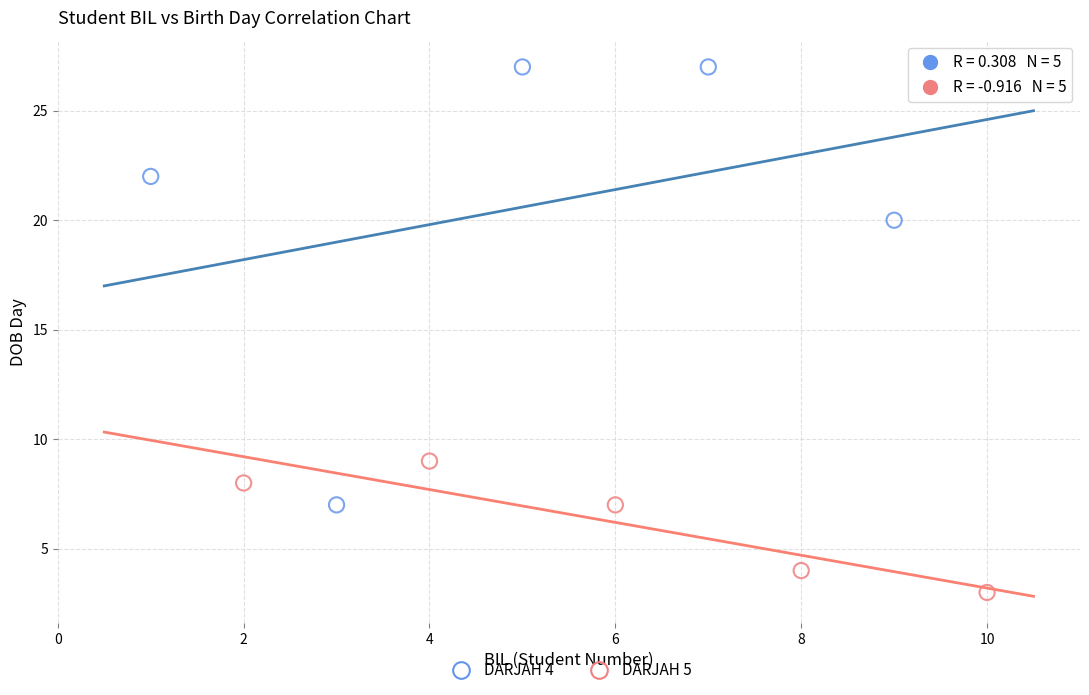

Which series has the largest Y range (max minus min)?

DARJAH 4